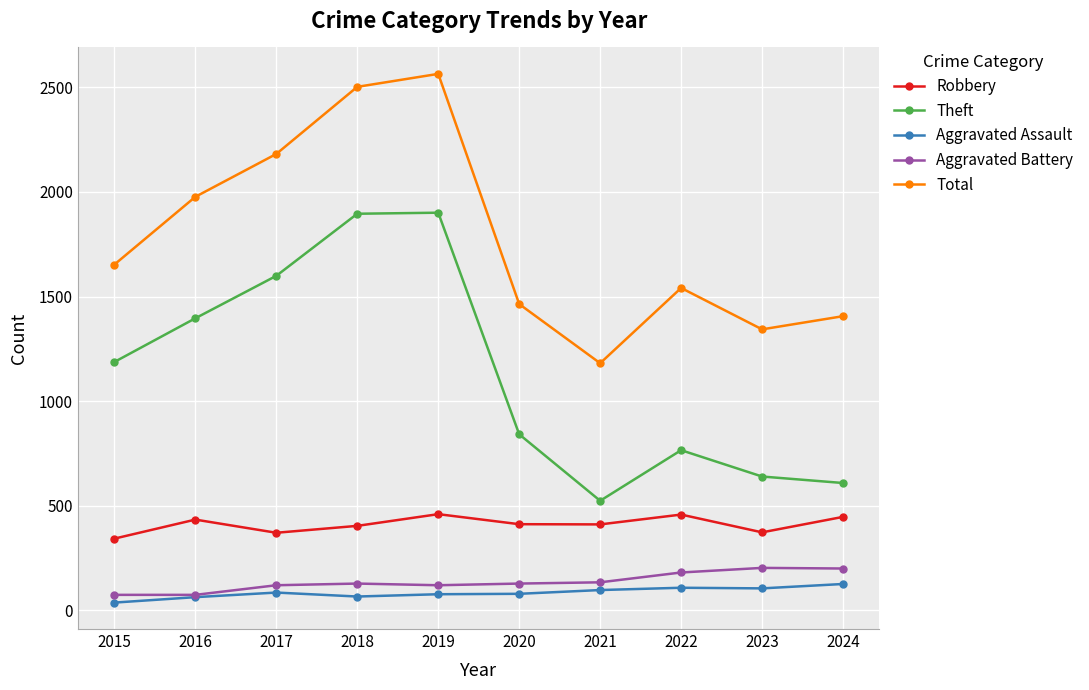

Read the Total value at 2017.

2182